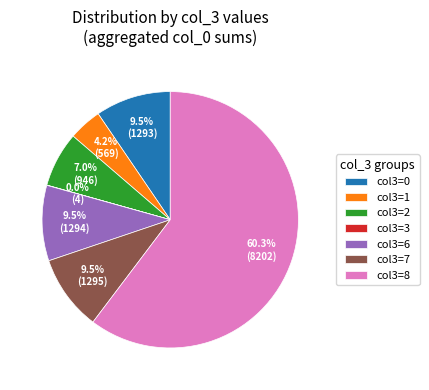

Is the sum of col3=6 and col3=0 greater than half?

No